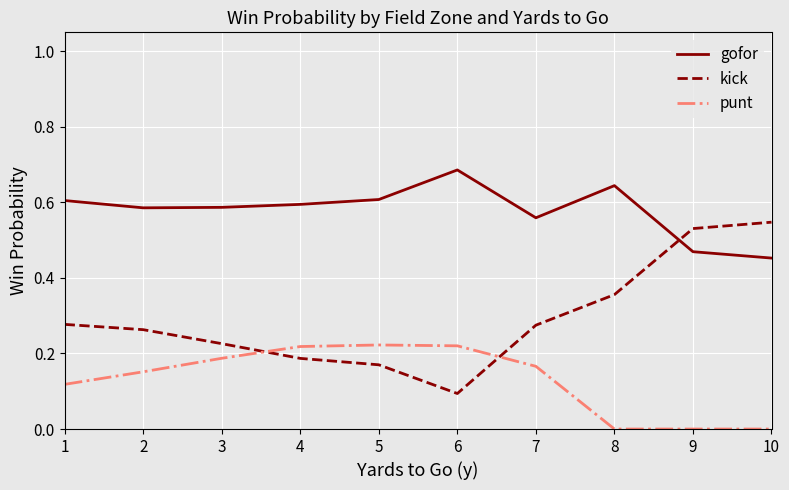

At 2, list the series in order from largest to smallest.

gofor, kick, punt